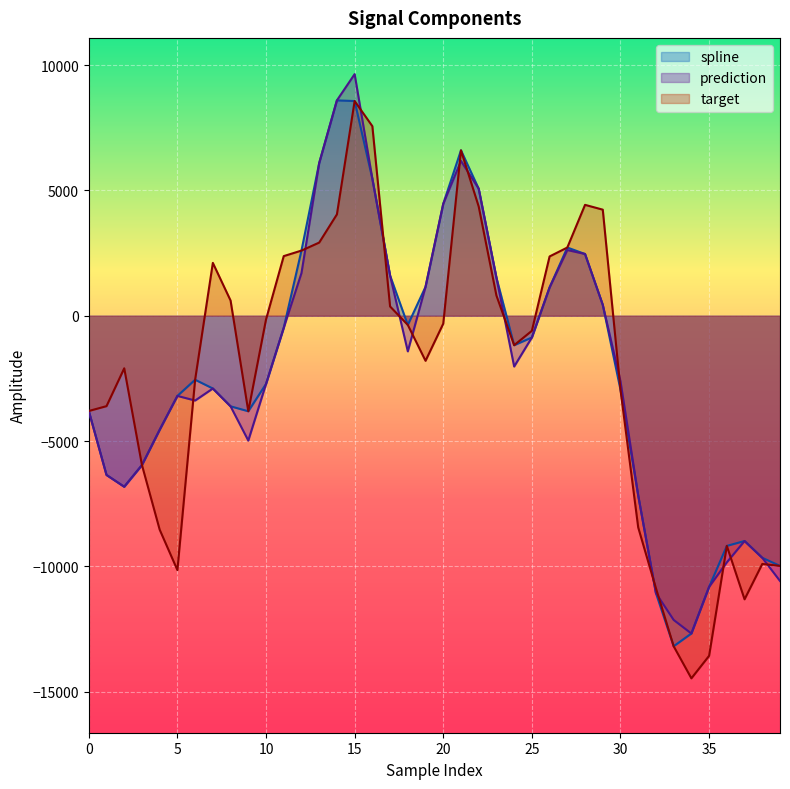

Where is the first local maximum for target?

2